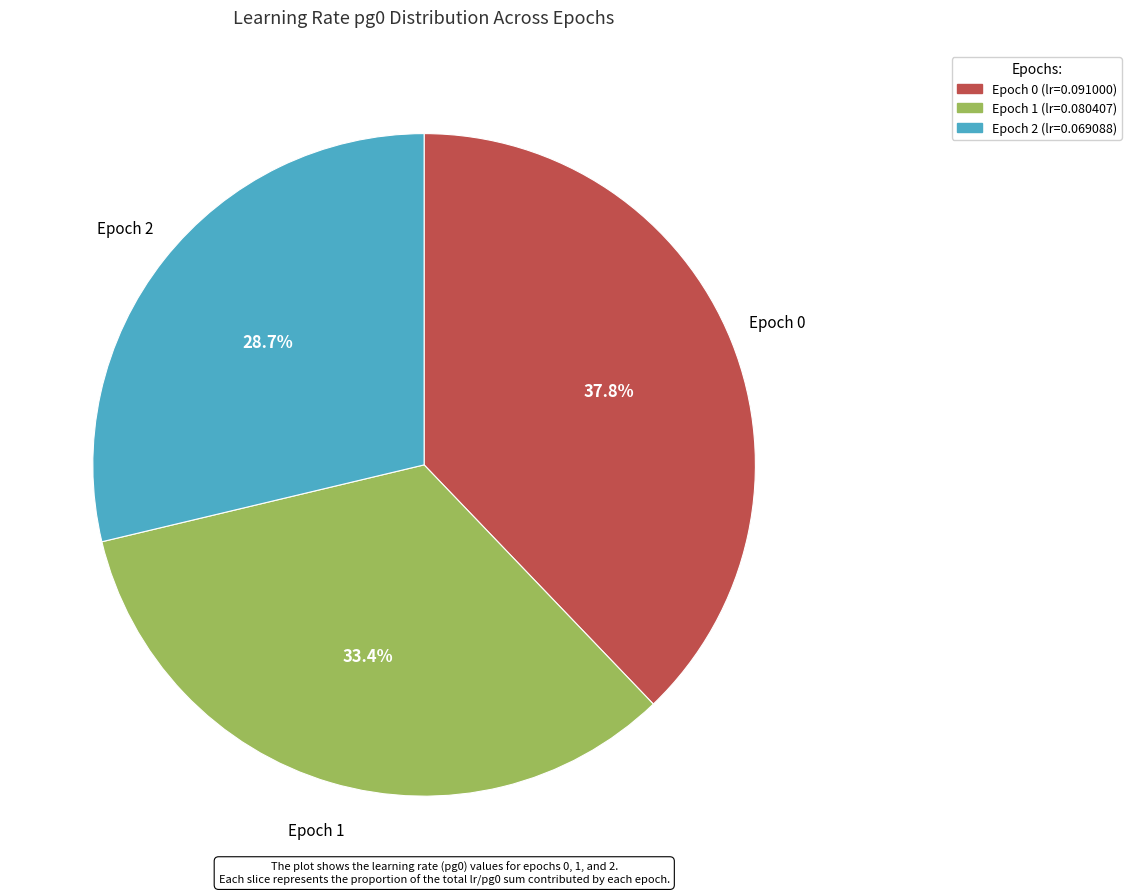

Does Epoch 0 represent more than half of the total?

No